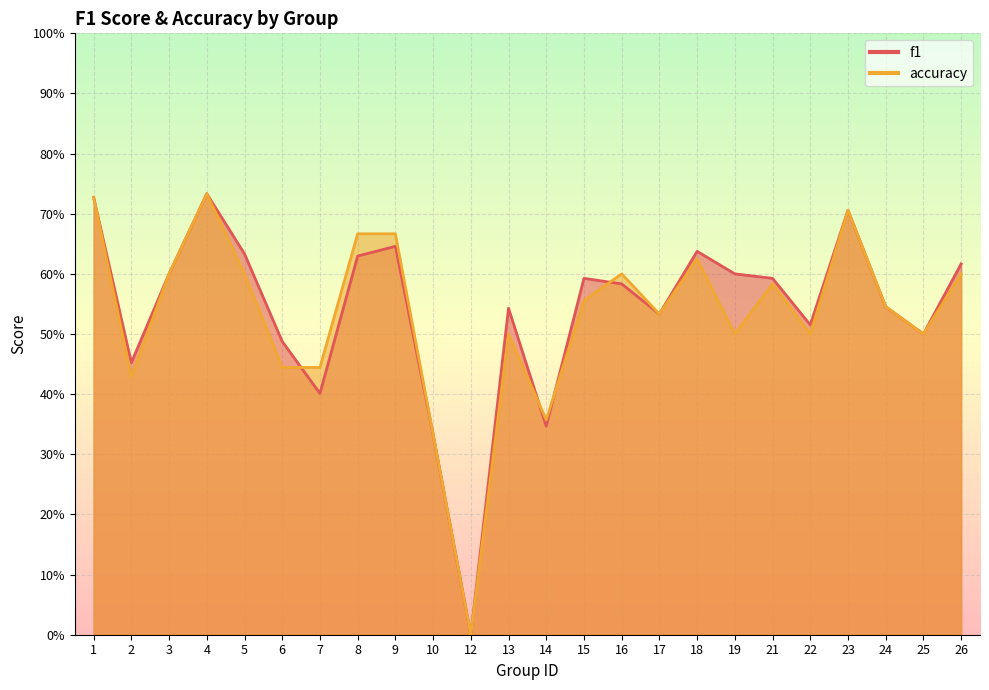

How many series are shown in this chart?

2